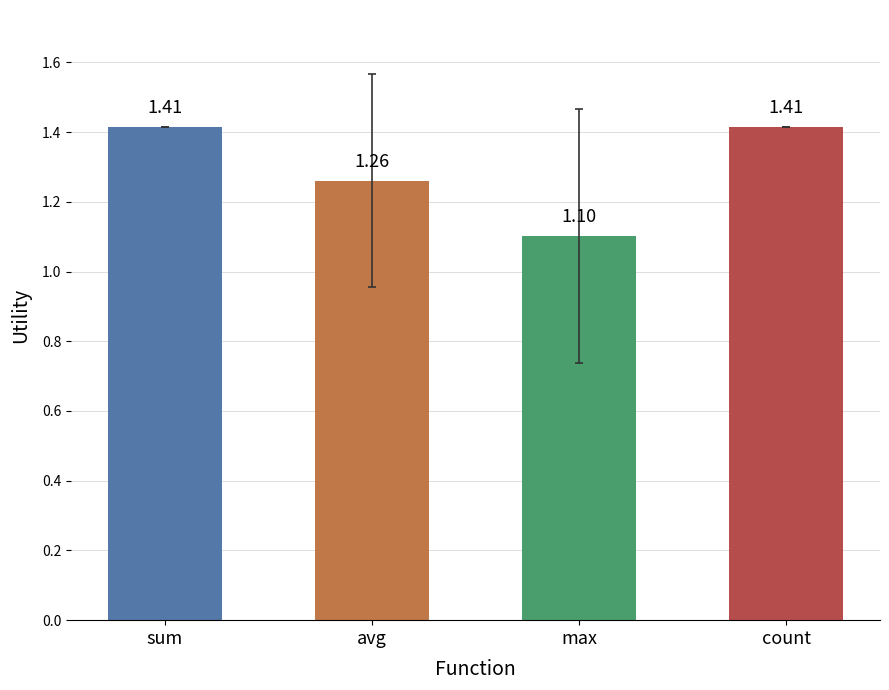

Count the number of data series in this chart.

1